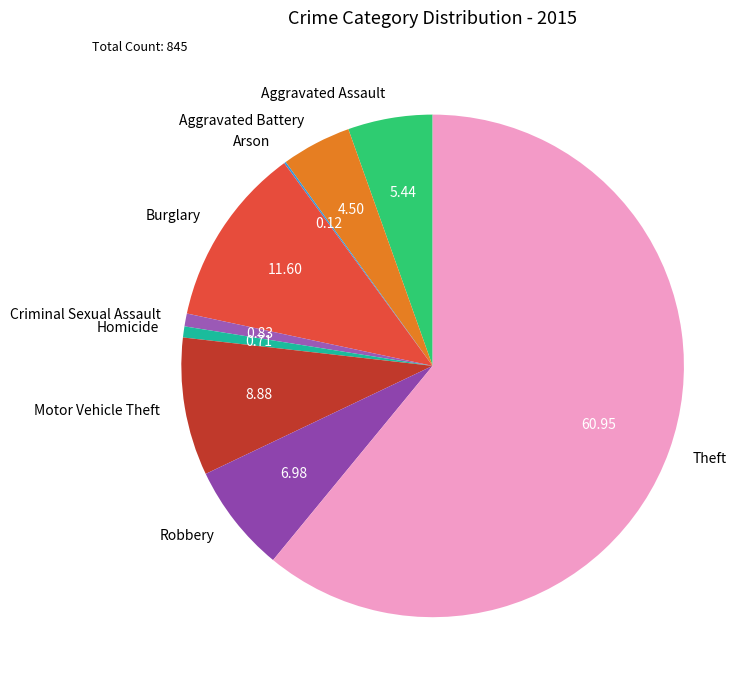

What is the largest slice in the pie chart?

Theft